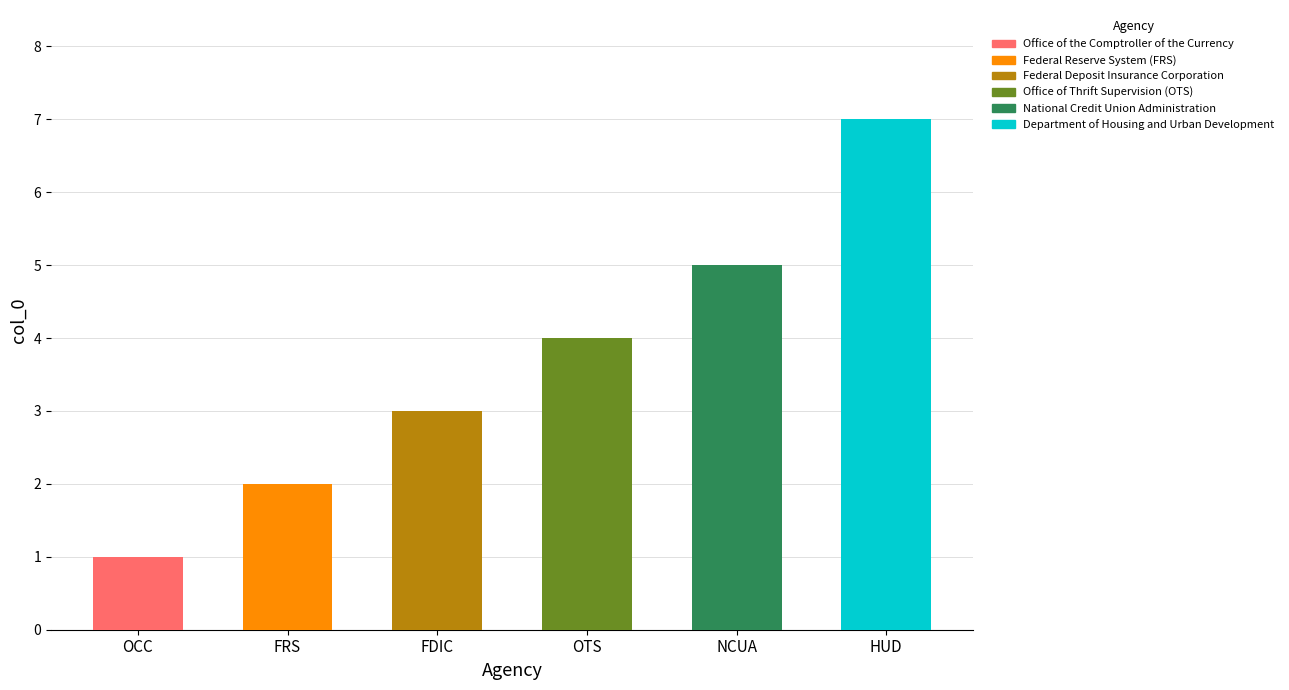

Which label corresponds to the largest value in the chart?

Department of Housing and Urban Development